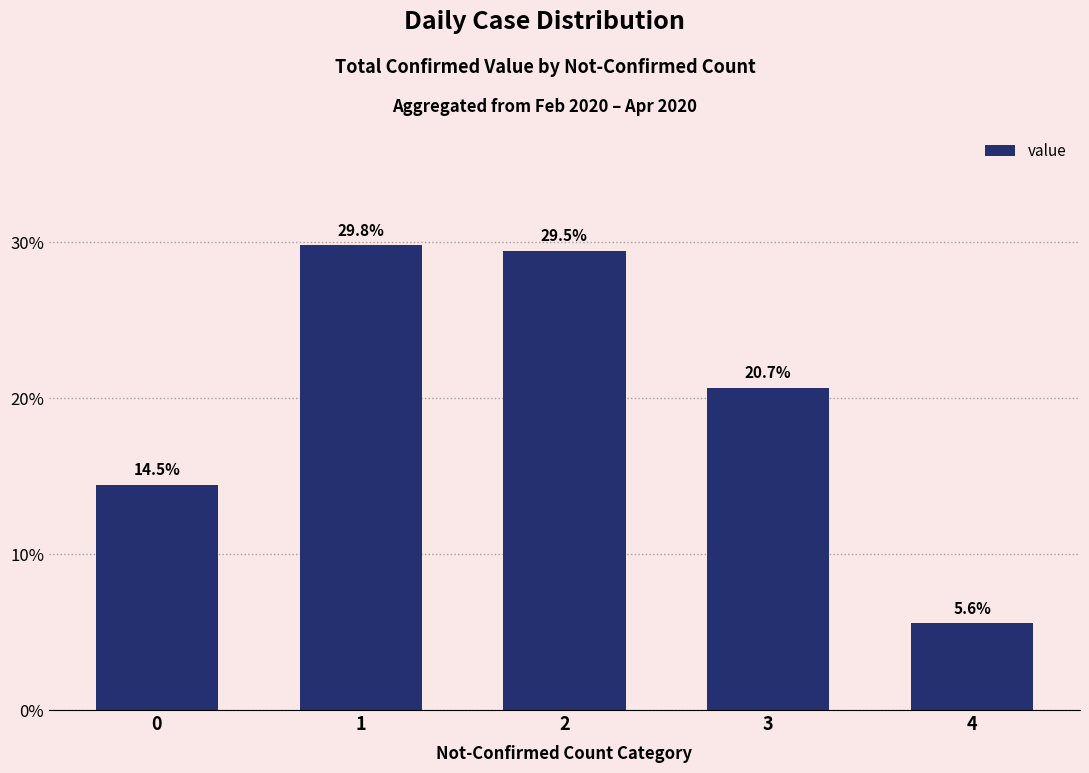

What is the sum of the values at 3 and 4?

26.3